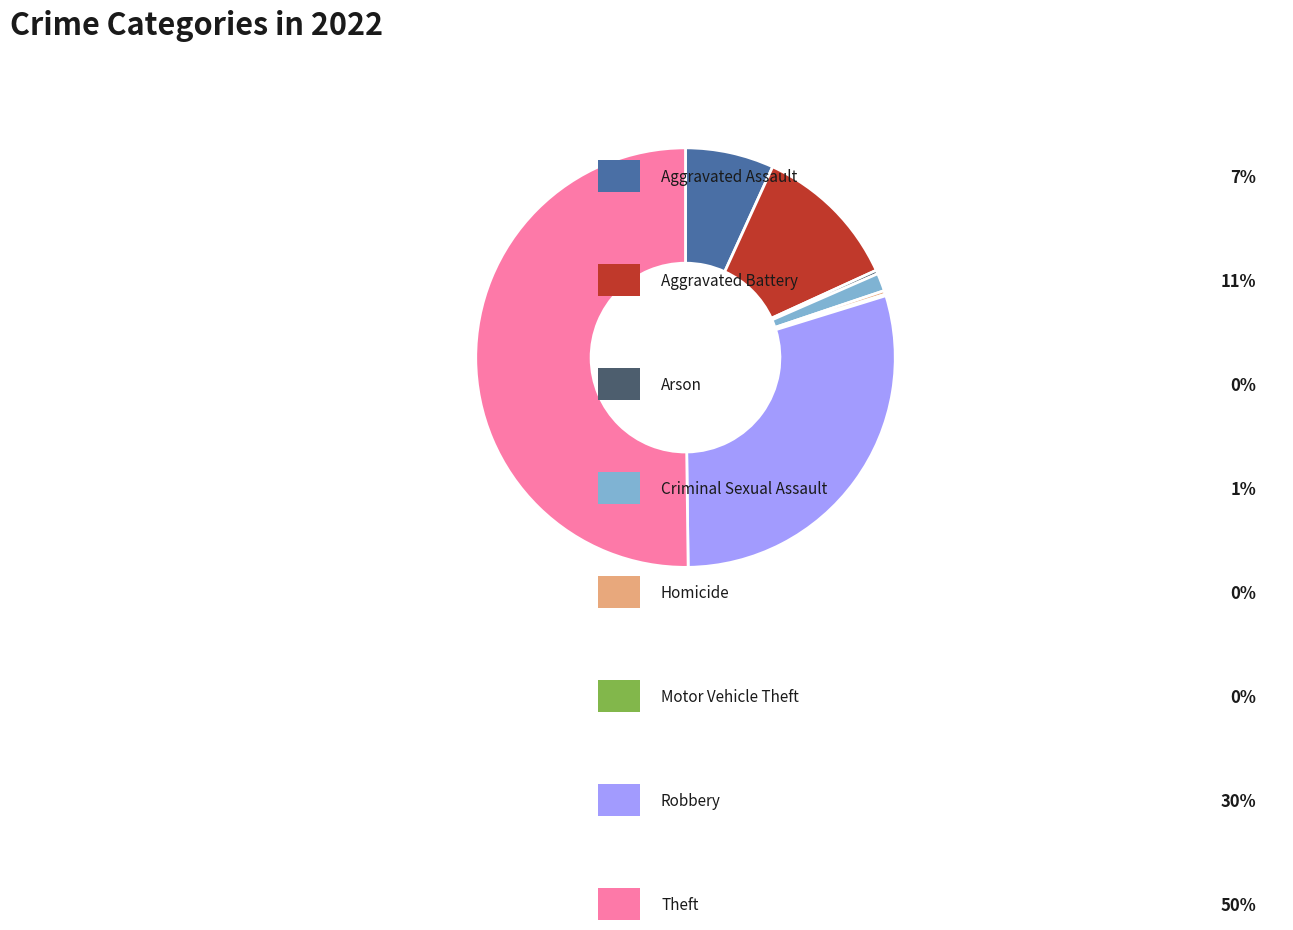

Which category has the smallest portion of the pie?

Motor Vehicle Theft